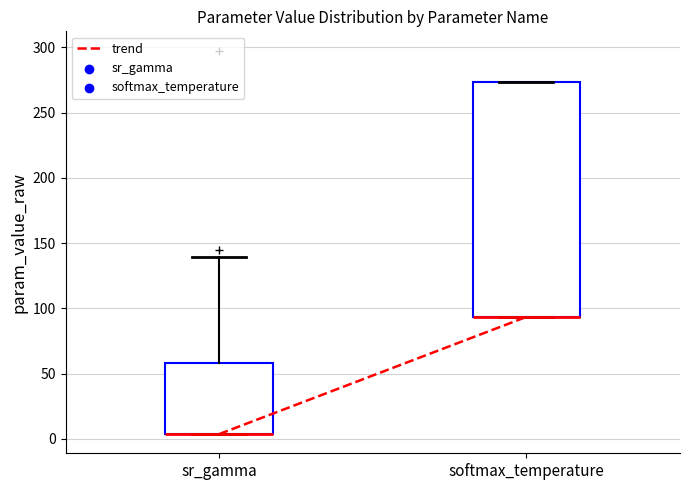

Comparing the boxes themselves (not the whiskers), which one is the tallest?

softmax_temperature